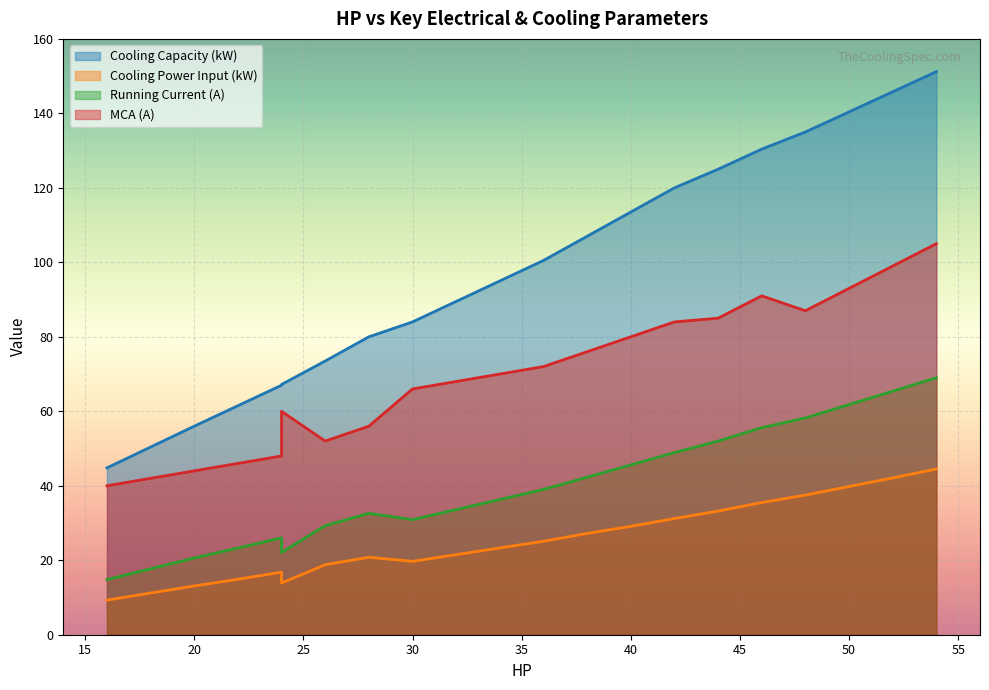

Which has a higher value, 40 or 32?

40